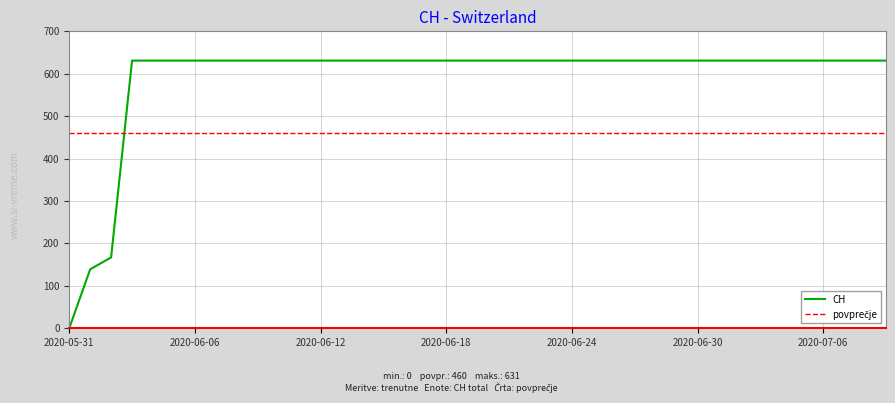

At how many categories does at least one series exceed 419?

40